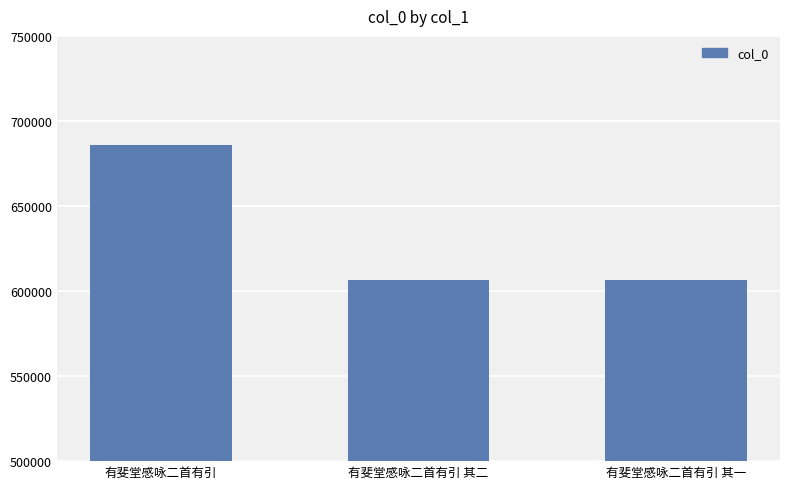

What is the value of the 1st bar from the left?

685991